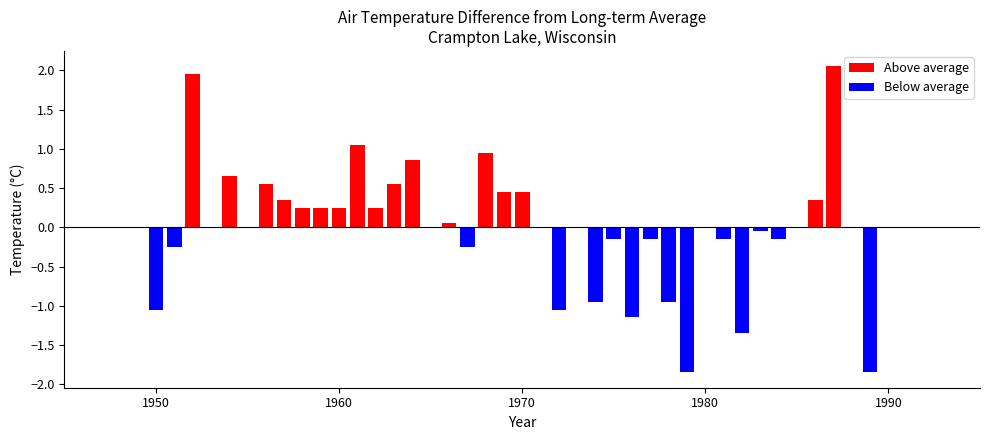

The chart shows a value of 5.8 at 1974. True or false?

False